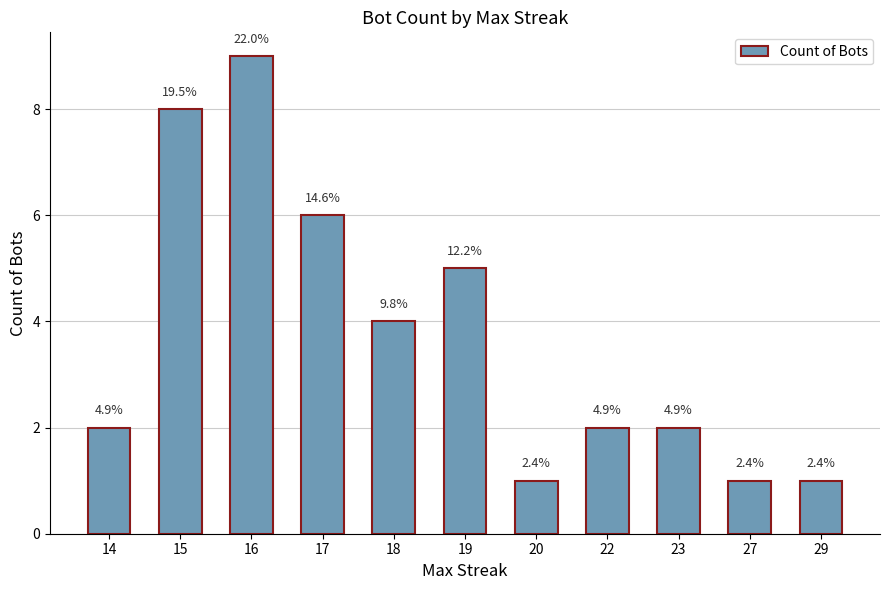

The chart shows a value of 1 at 22. True or false?

False